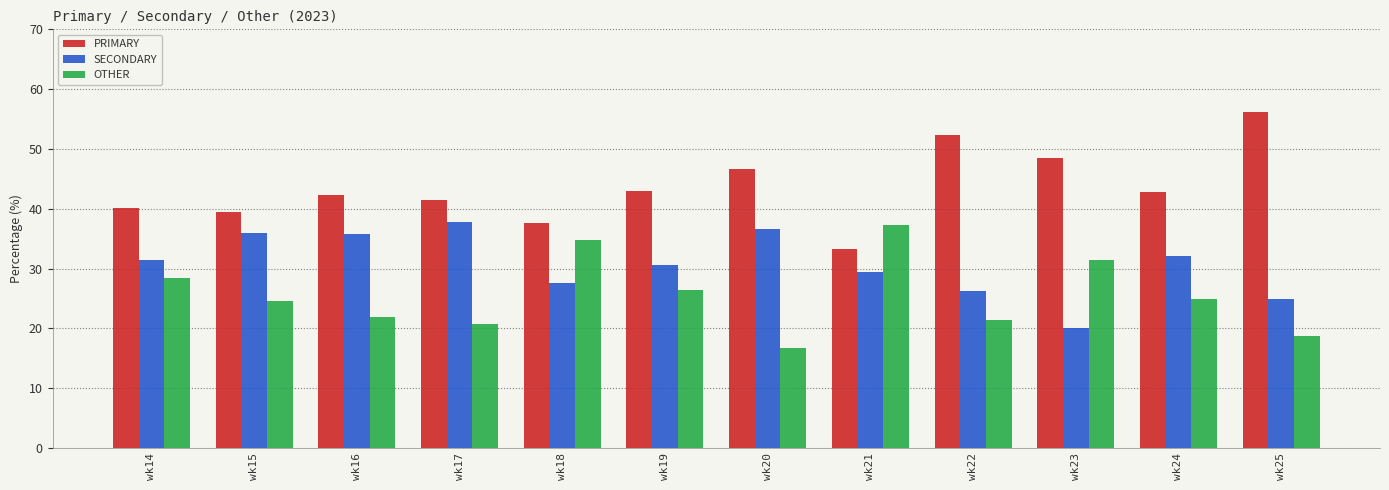

What is the difference between the second highest and second lowest values in the OTHER series?

16.1